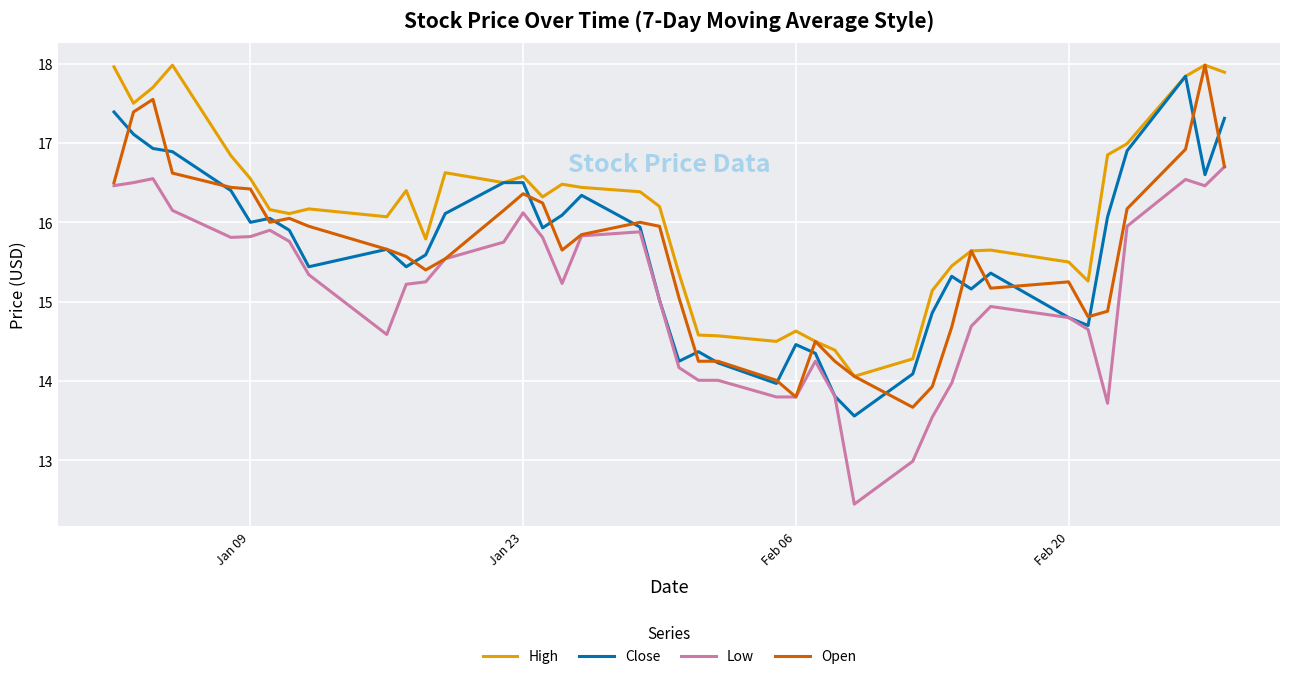

What is the maximum value for Open?

18.0